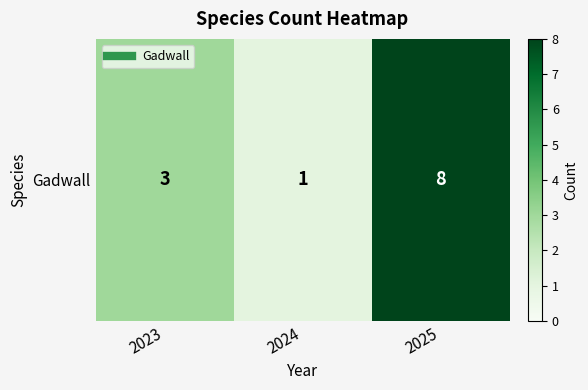

Rank the categories by value from lowest to highest.

2024, 2023, 2025